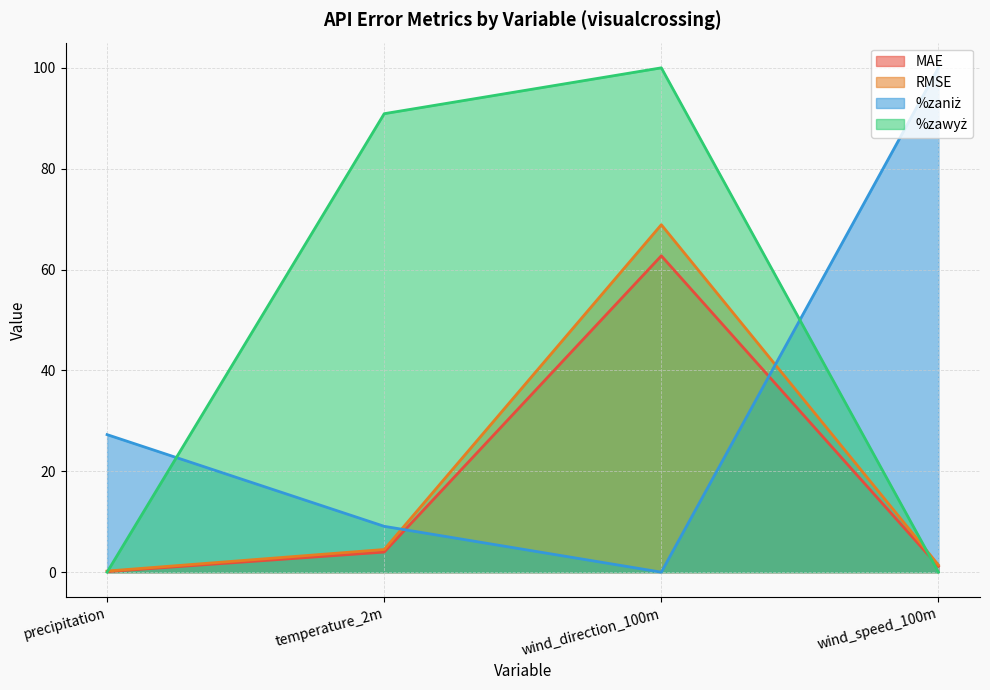

True or false: %zawyż has a value of 0.0 at precipitation.

True